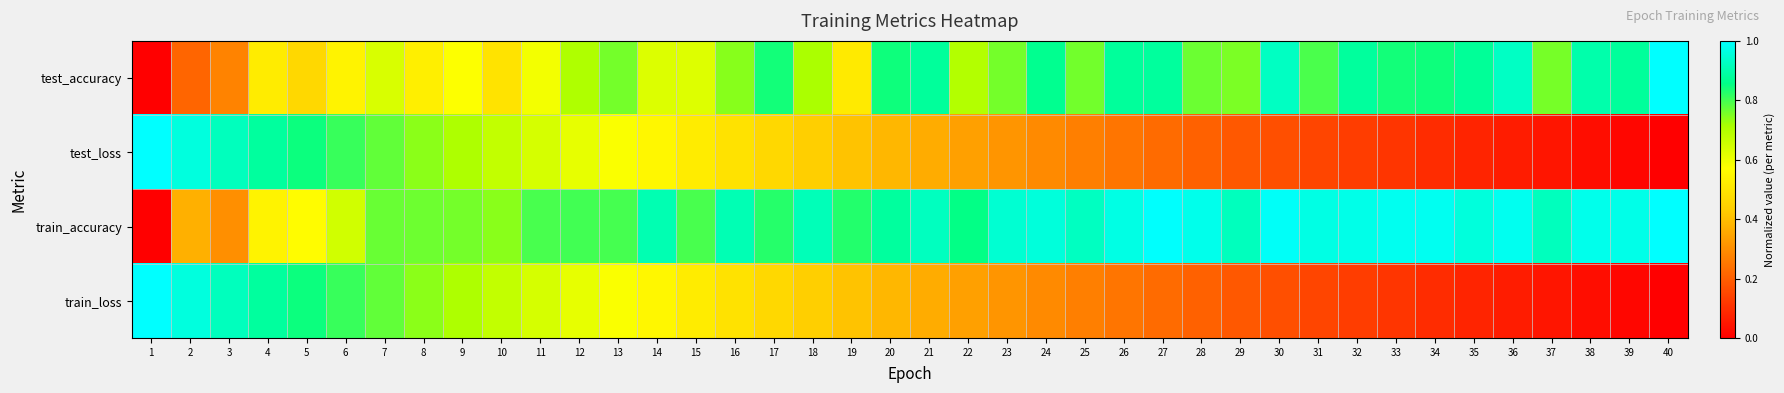

What is the difference between the highest and lowest values at 8?

0.2